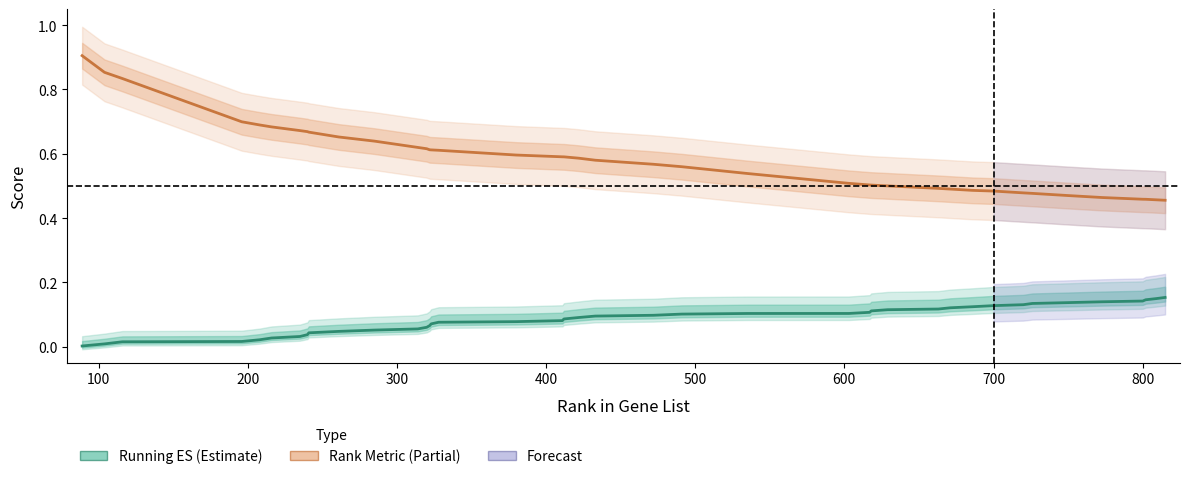

Which series has the widest spread of values?

Rank Metric Score (Partial)